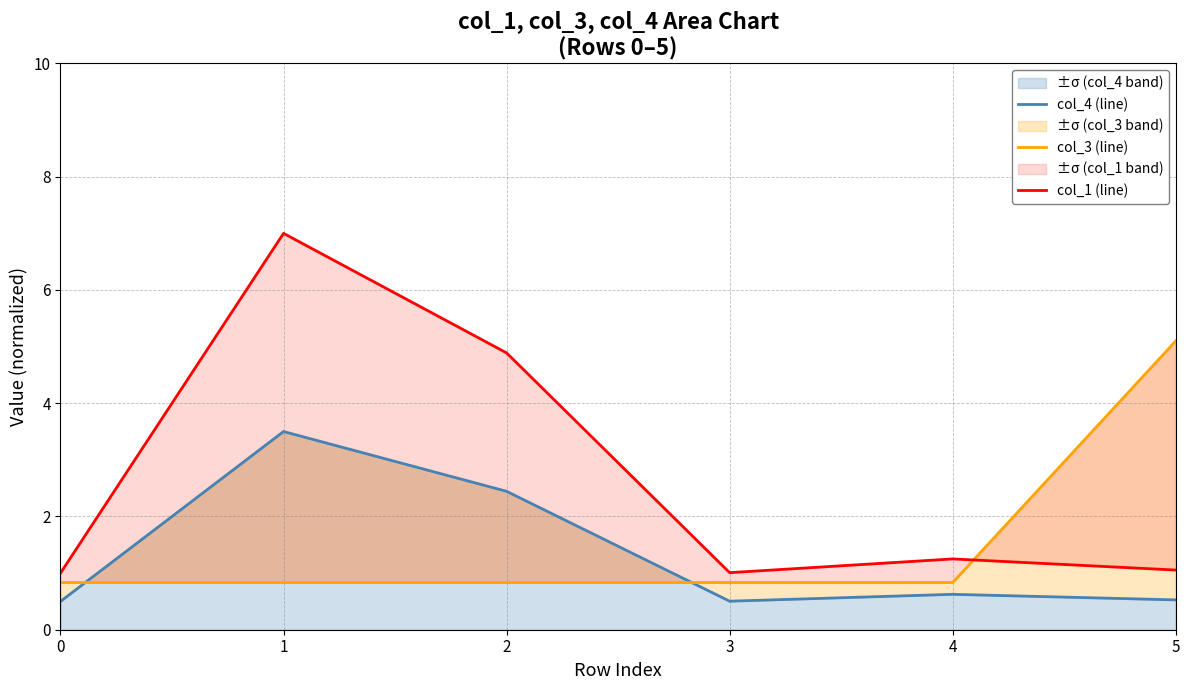

List the series in order of their peak value, lowest first.

col_4 (line), col_3 (line), col_1 (line)